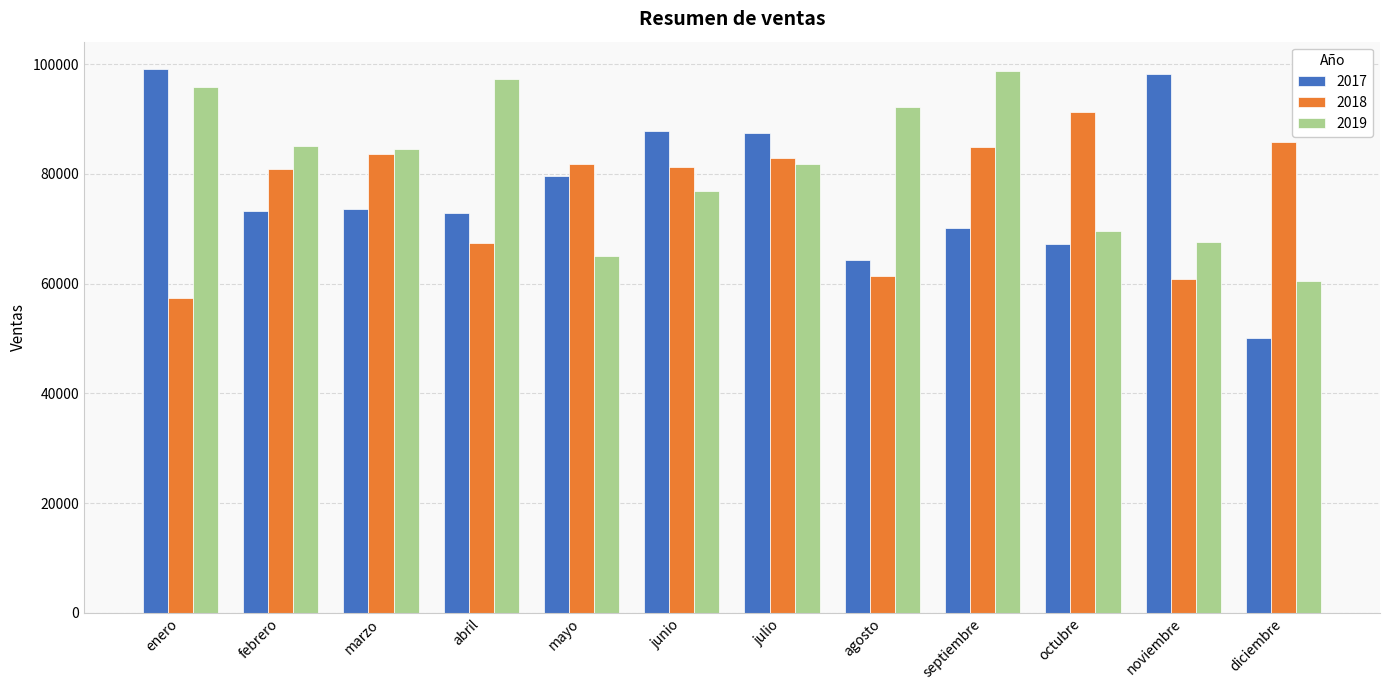

What is the total value across all series at junio?

245907